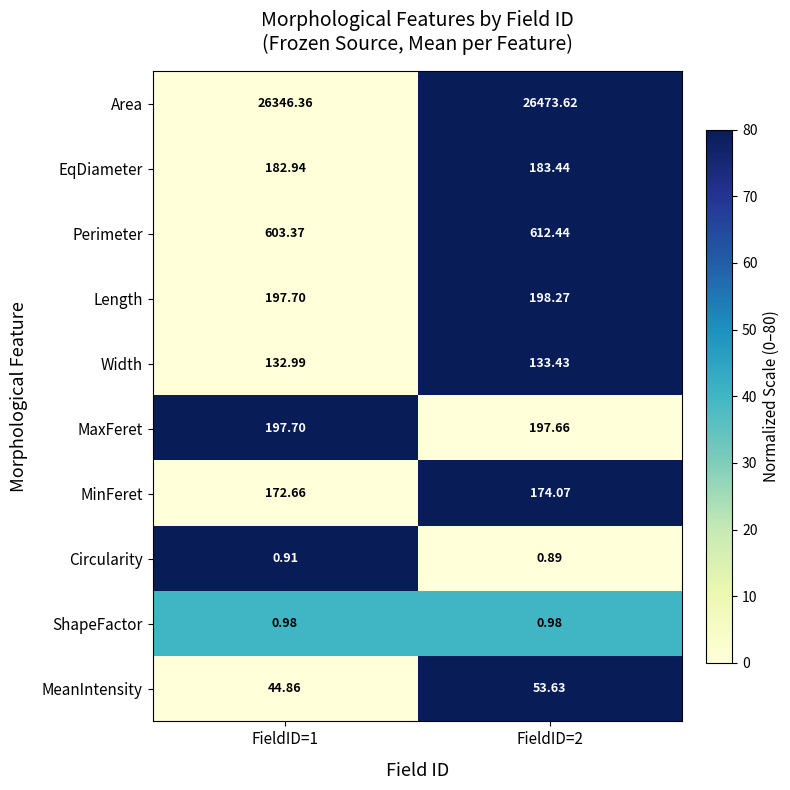

How many series are shown in this chart?

10